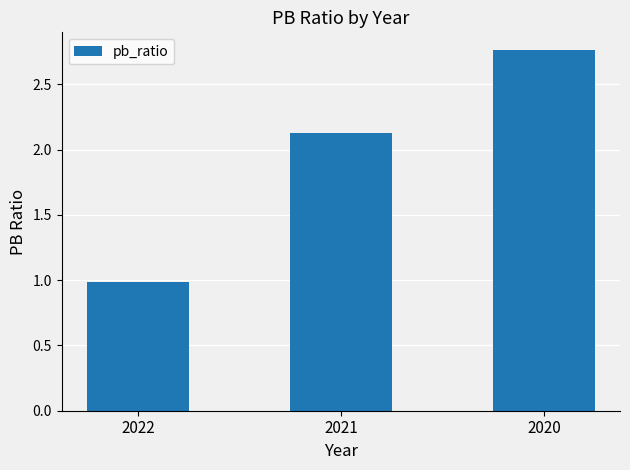

How many bars are there in total?

3